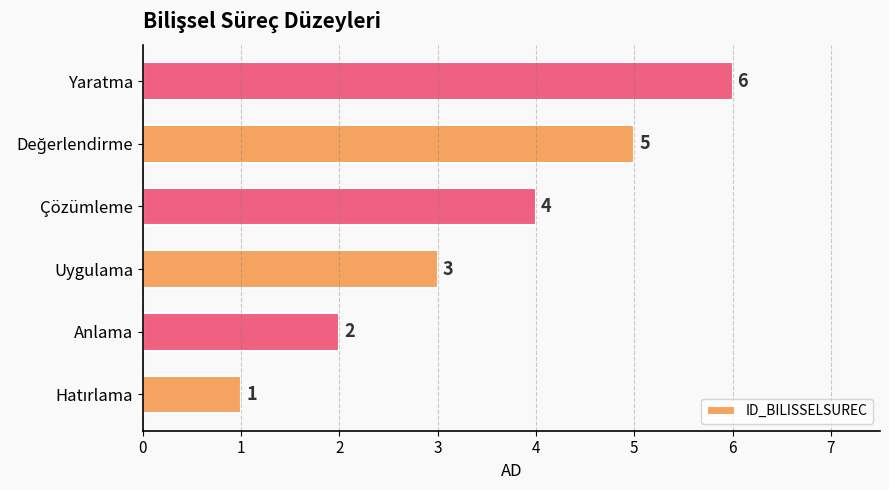

How many values are between 2 and 5?

4